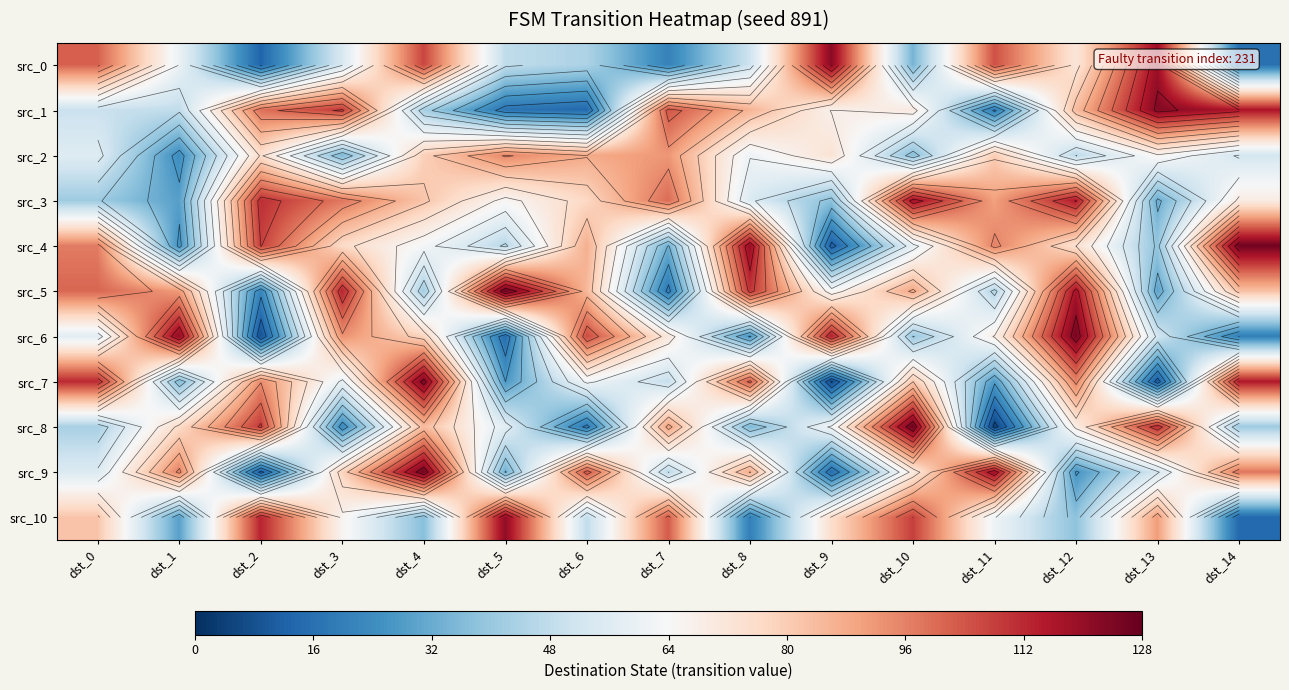

True or false: src_0 has a value of 68 at dst_8.

False